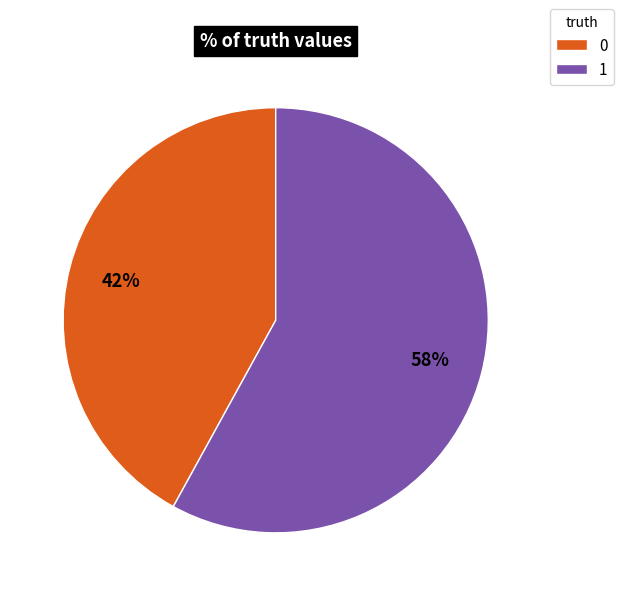

Approximately how many times larger is the value at 1 compared to 0?

1.4